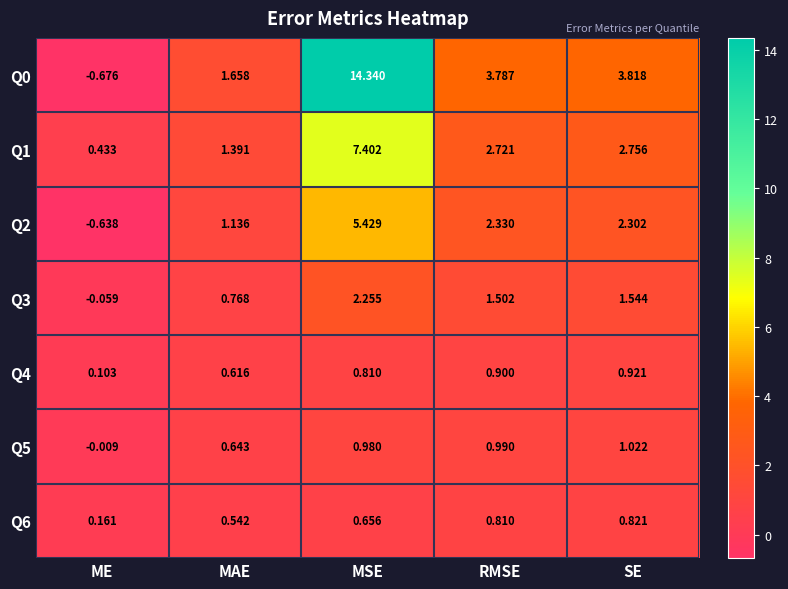

At which label does Q1 first exceed 2?

MSE